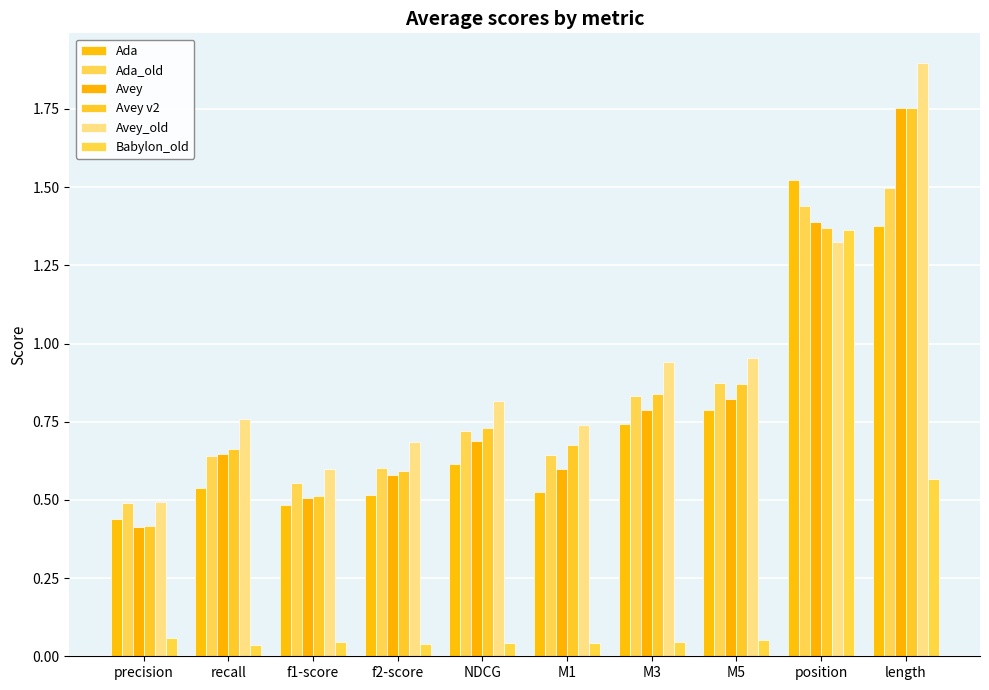

How many groups of bars are there?

10